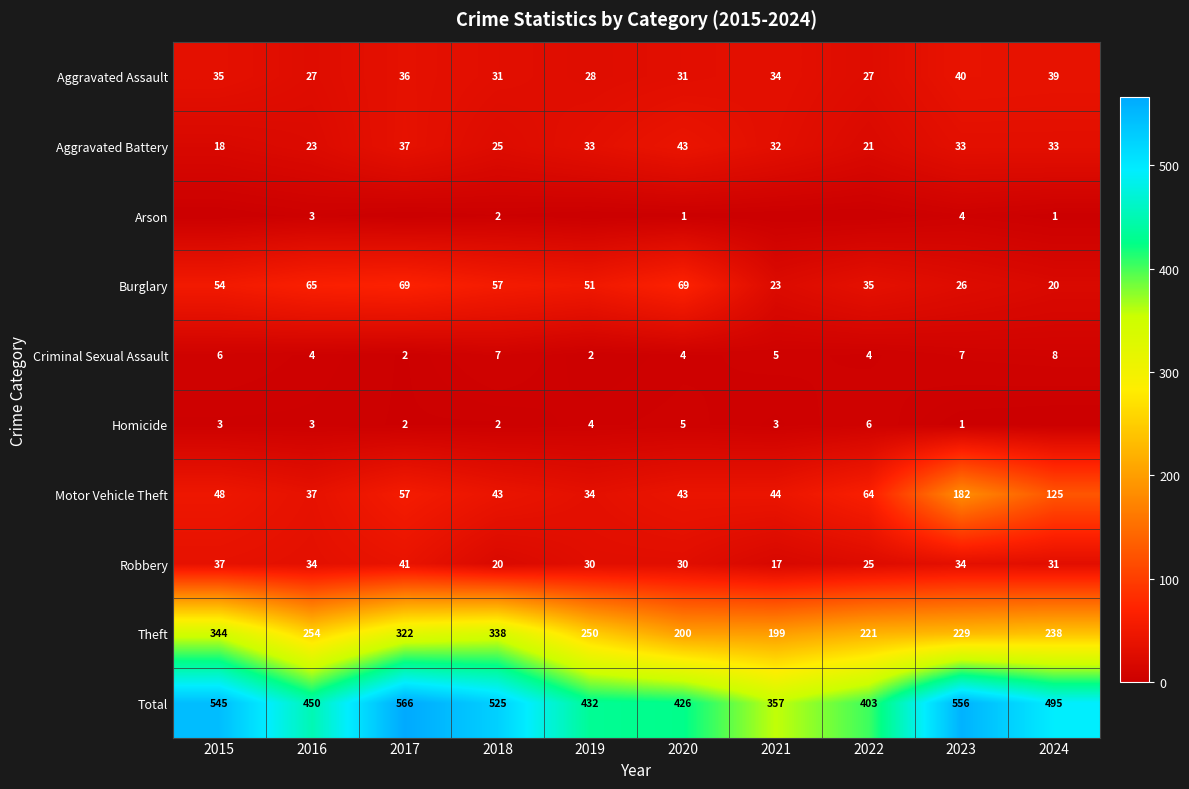

How many Homicide values are between 2 and 4?

6